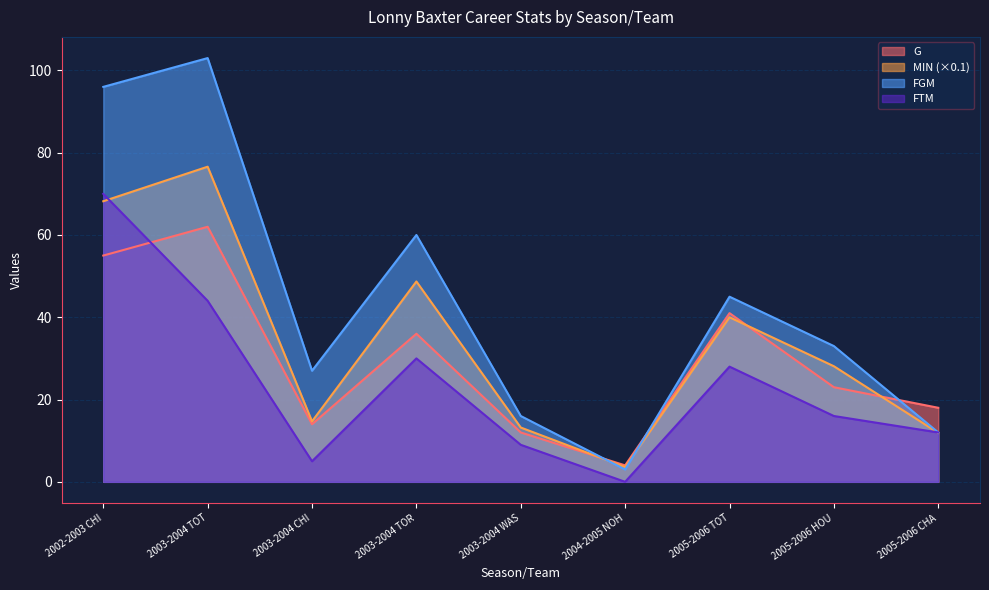

How many lines are shown in the chart?

4